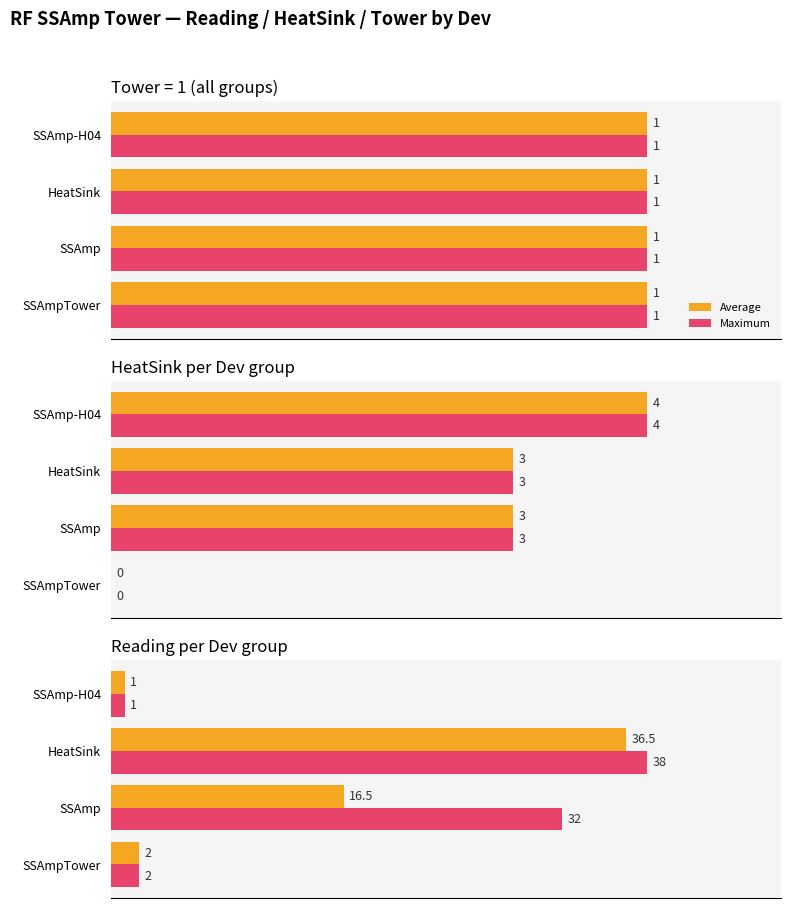

What are all the series names shown in the legend?

Average, Maximum